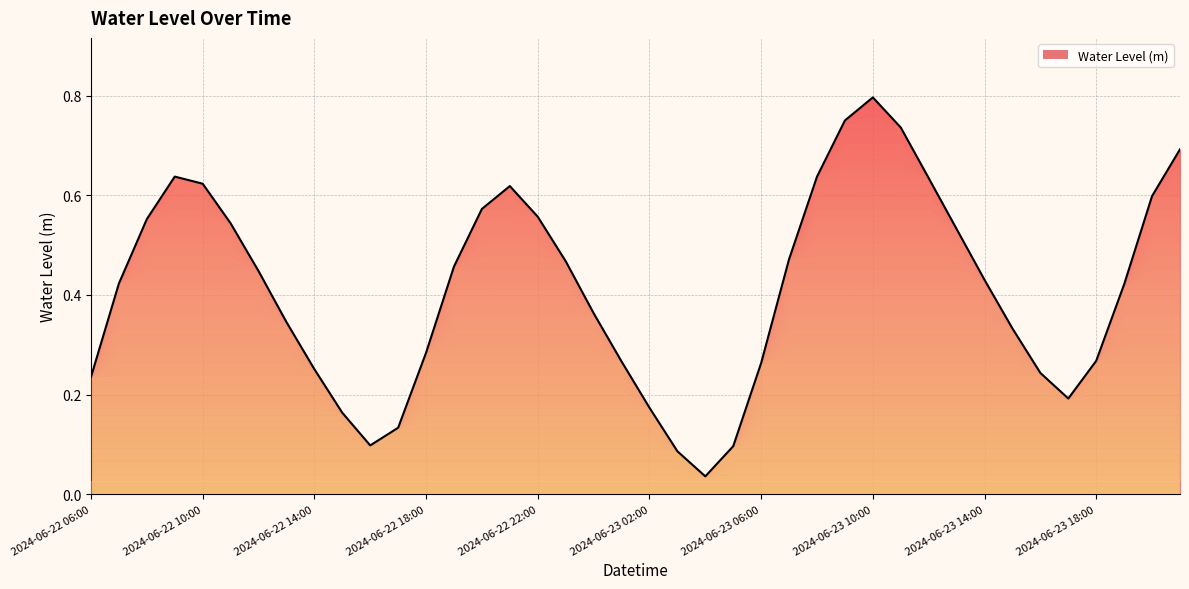

Which label corresponds to the largest value in the chart?

2024-06-23 10:00